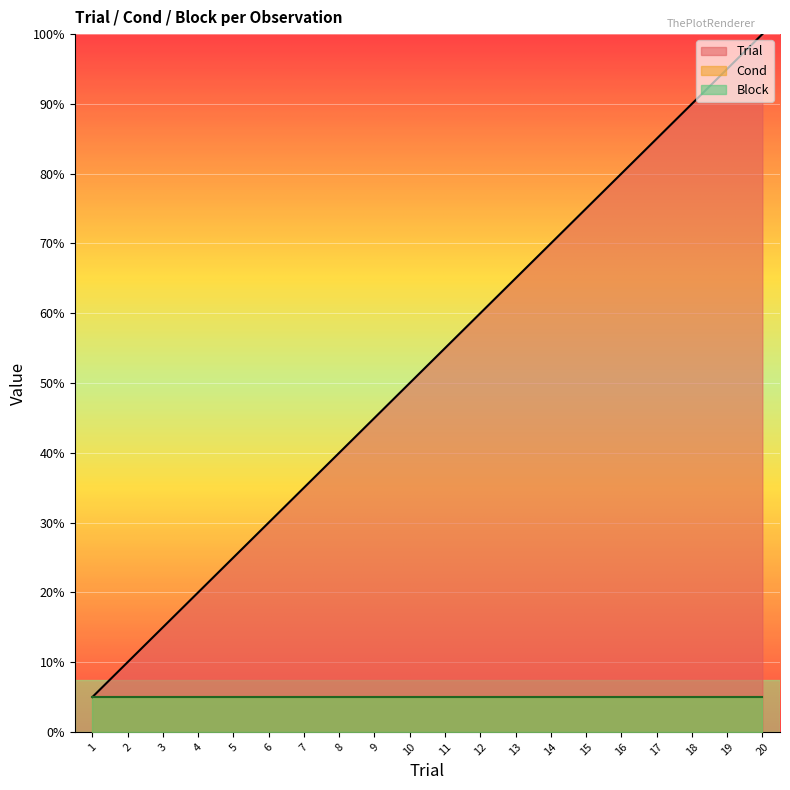

Rank the series by their maximum value, from lowest to highest.

Cond, Block, Trial